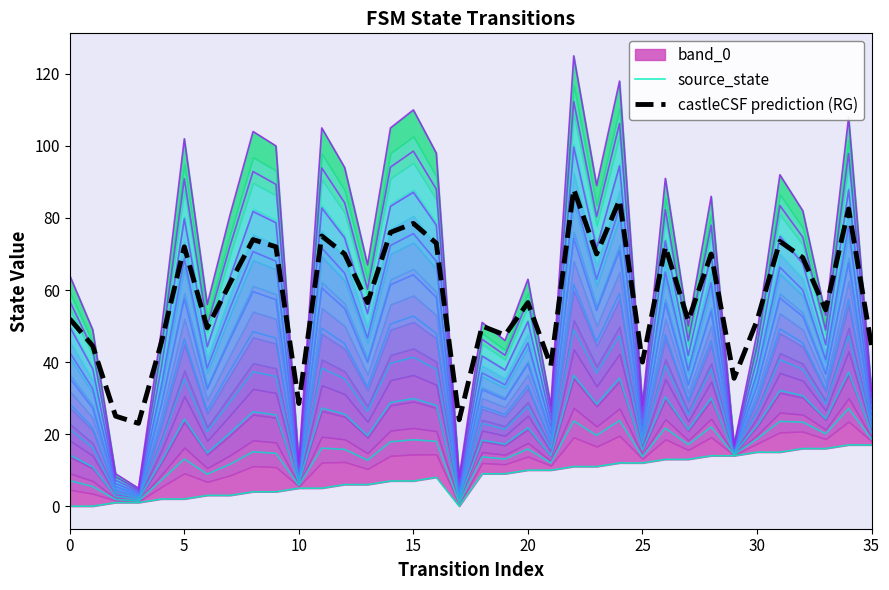

Which series has the largest total across all categories?

castleCSF prediction (RG)